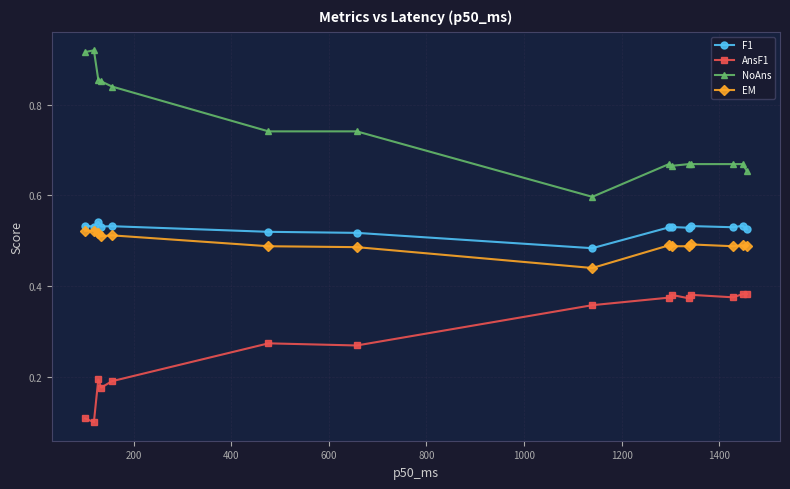

At how many categories does at least one series exceed 0?

15